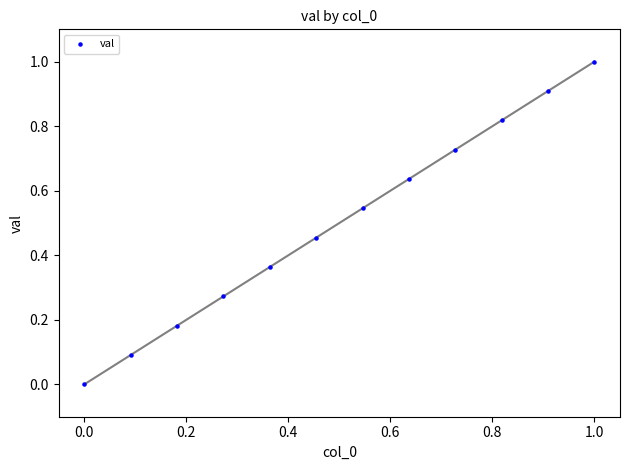

What is the range of Y values (max minus min)?

1.0